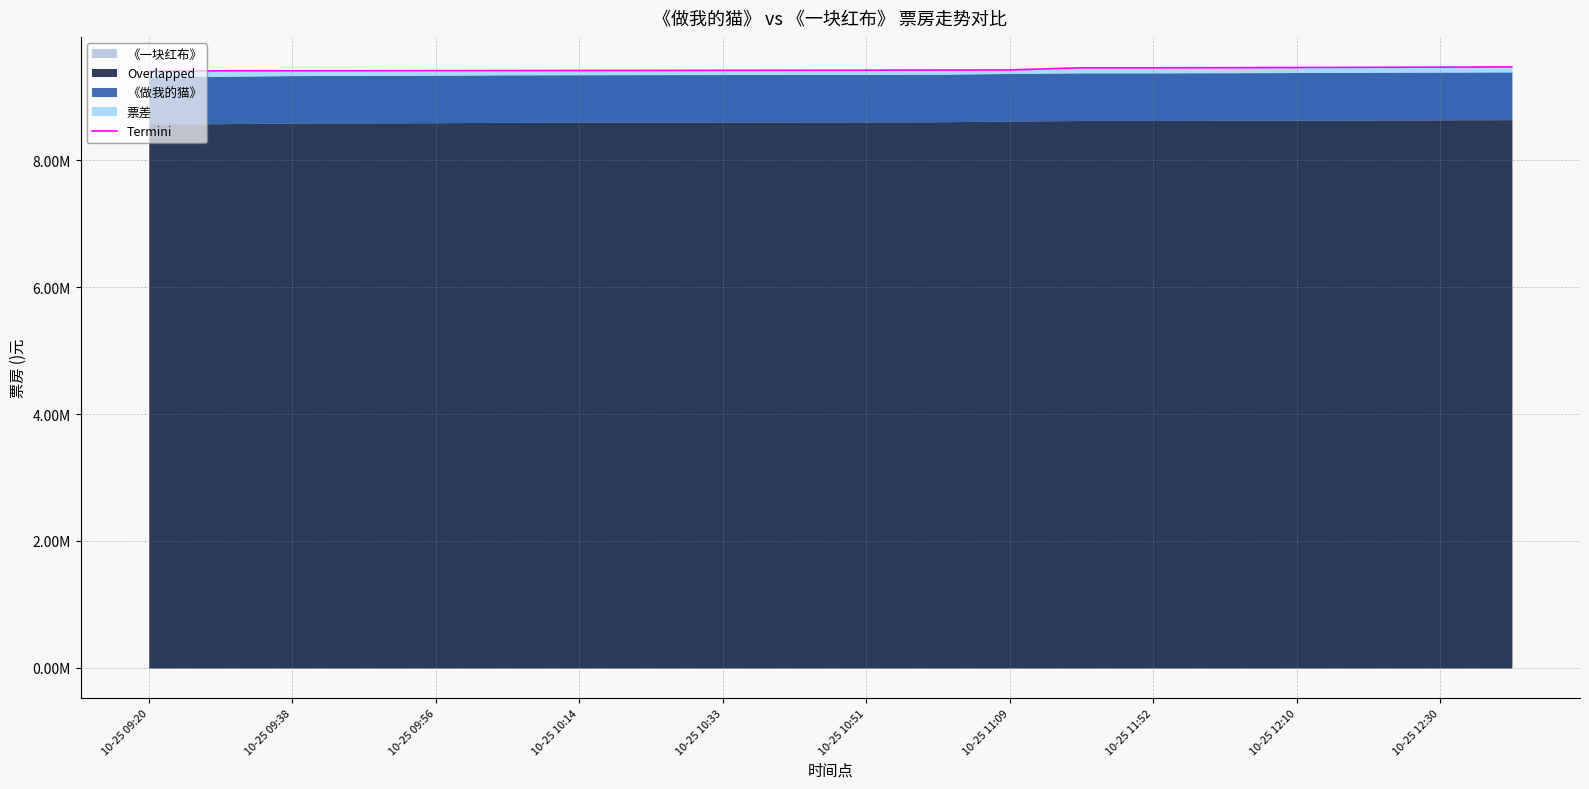

What is the ratio of the value at 15 to the value at 19?

1.0